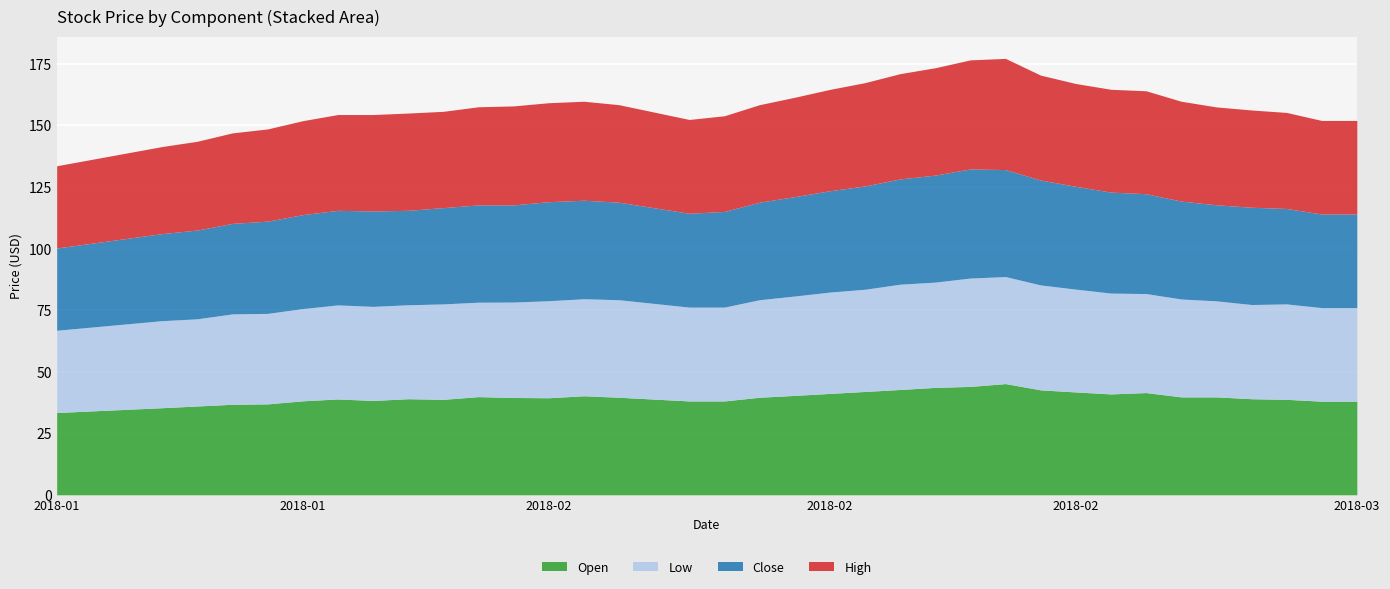

How many interior local peaks does the Open series have?

6